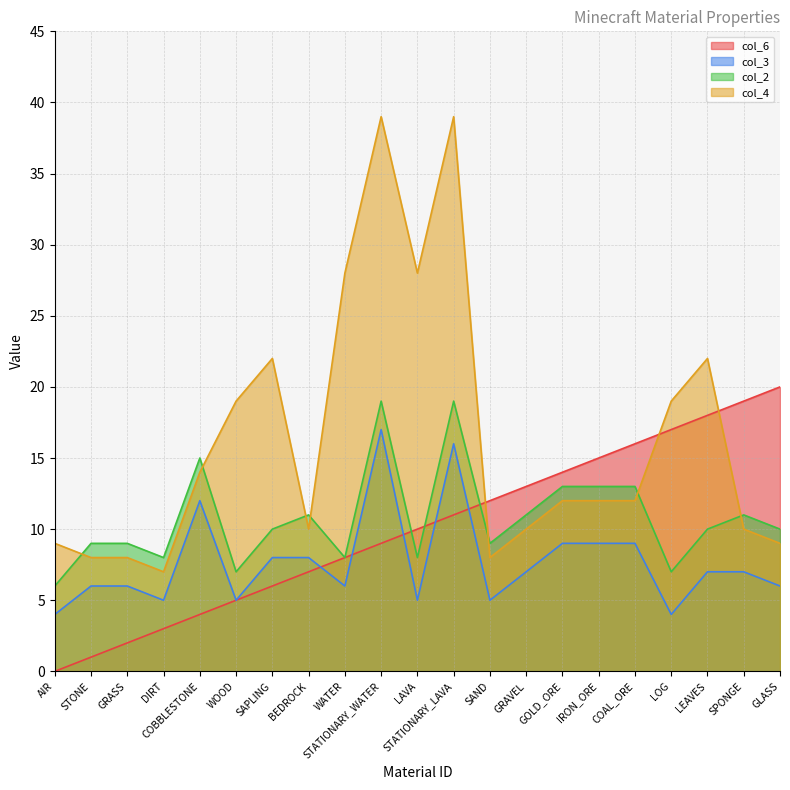

Does the chart have visible grid lines?

Yes